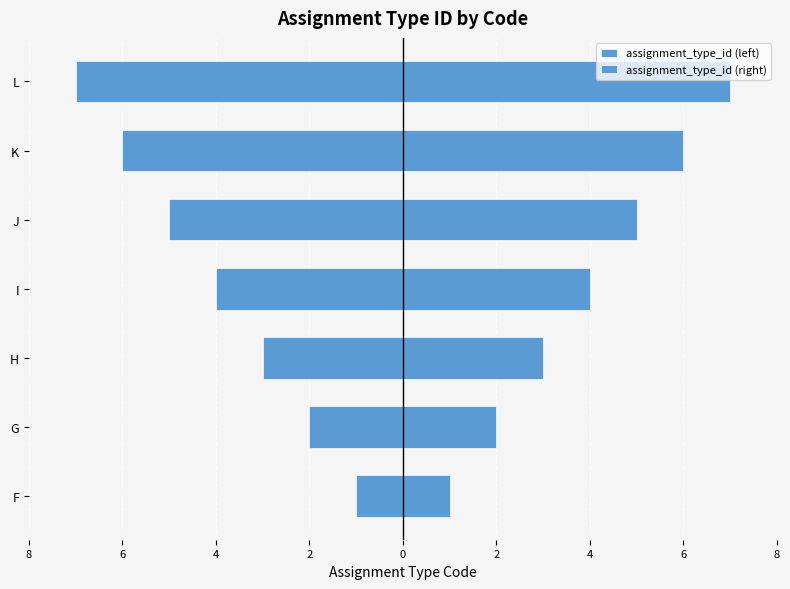

List the series in order of their overall mean, highest first.

assignment_type_id (right), assignment_type_id (left)